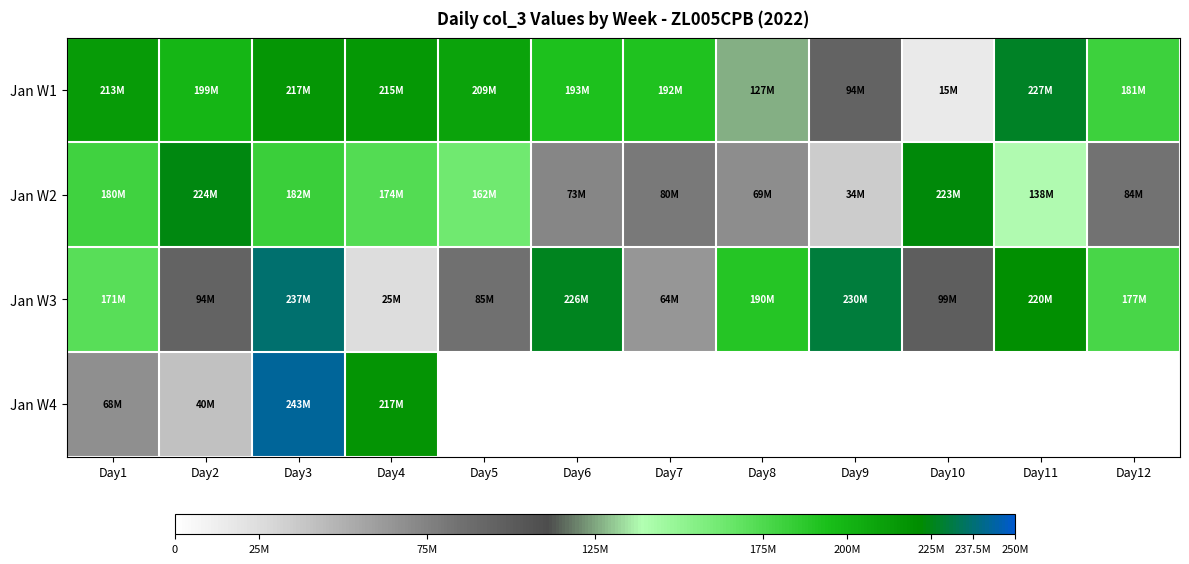

Rank the series by their maximum value, from highest to lowest.

Jan W4, Jan W3, Jan W1, Jan W2